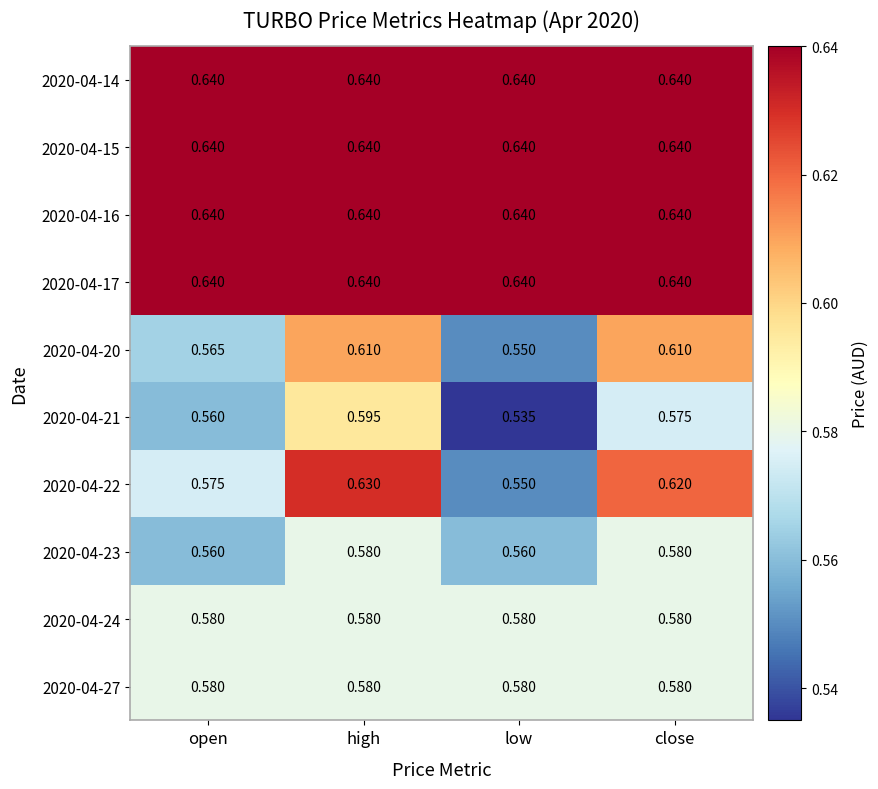

Is the value of 2020-04-17 at low greater than the value of 2020-04-21 at high?

Yes